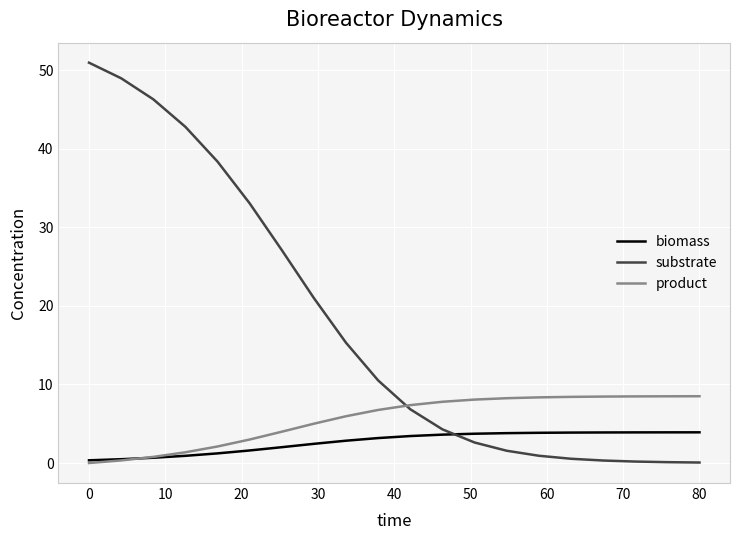

What is the difference between the maximum and second lowest values in the product series?

8.2